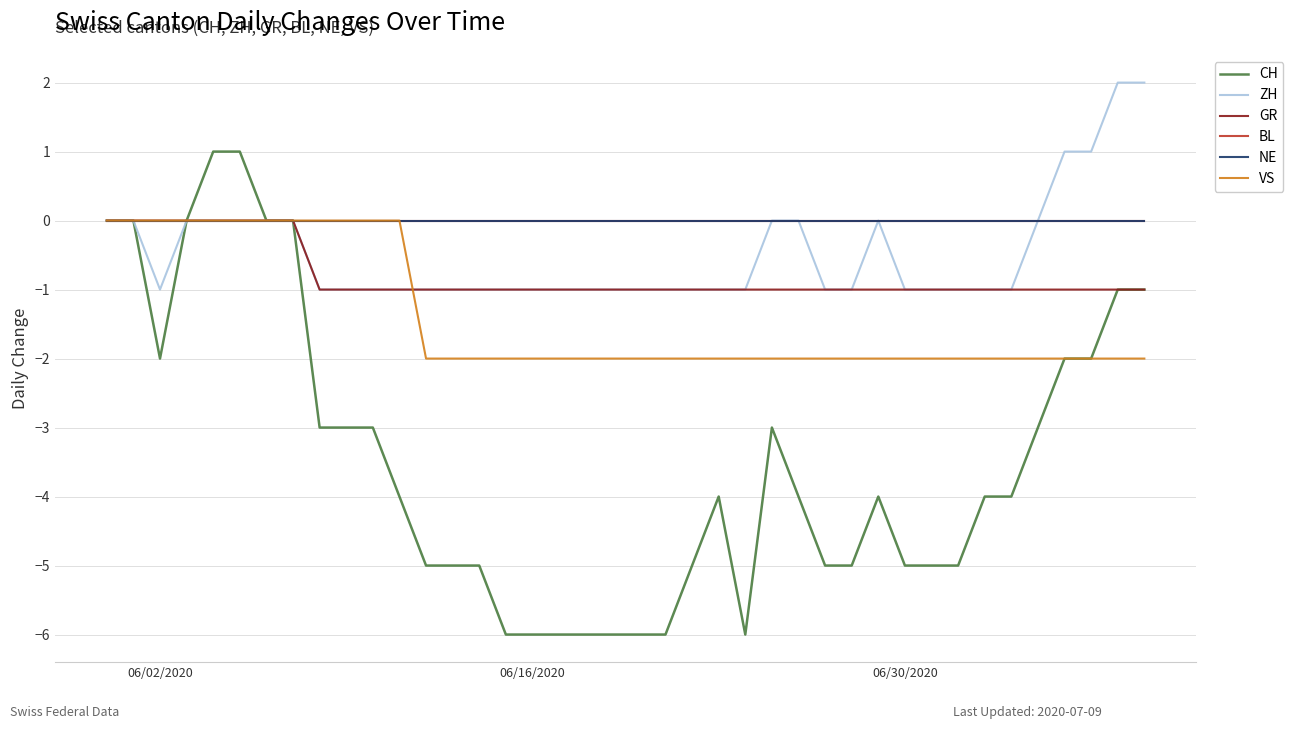

Is this an area chart (filled region under the line)?

No